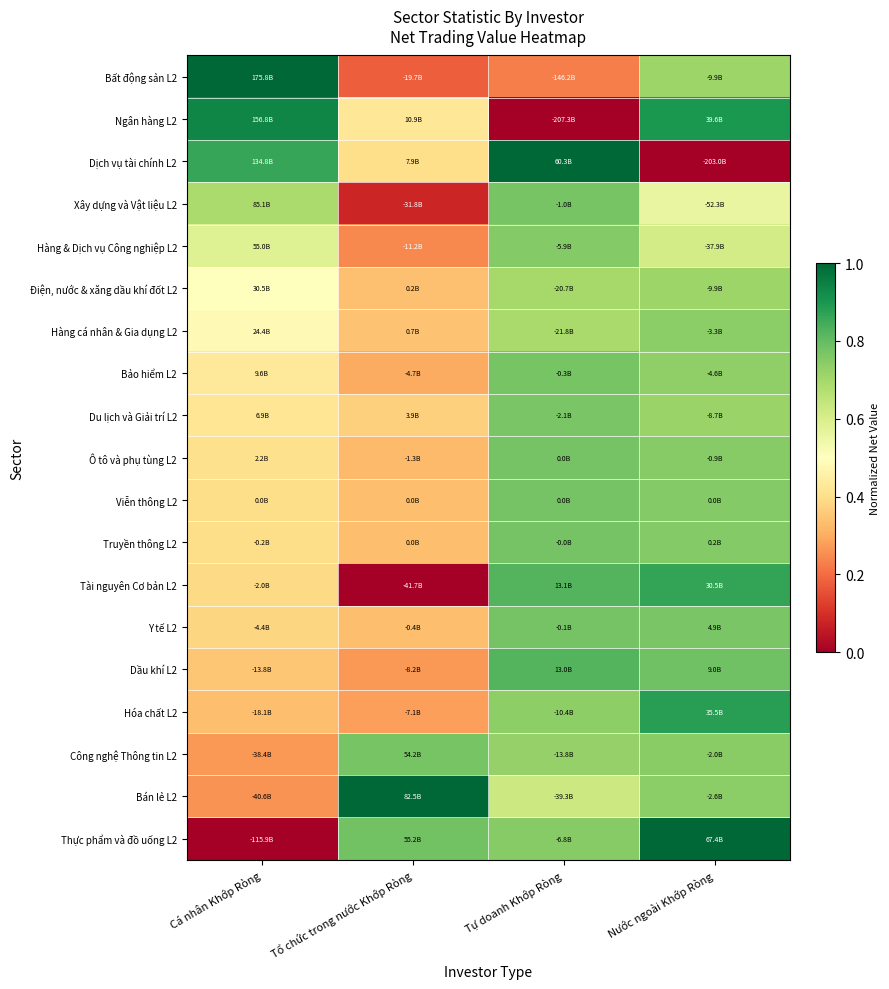

Reading left to right, extract all data points from this chart.

Bất động sản L2: Cá nhân Khớp Ròng=1.0	Tổ chức trong nước Khớp Ròng=0.2	Tự doanh Khớp Ròng=0.2	Nước ngoài Khớp Ròng=0.7
Ngân hàng L2: Cá nhân Khớp Ròng=0.9	Tổ chức trong nước Khớp Ròng=0.4	Tự doanh Khớp Ròng=0.0	Nước ngoài Khớp Ròng=0.9
Dịch vụ tài chính L2: Cá nhân Khớp Ròng=0.9	Tổ chức trong nước Khớp Ròng=0.4	Tự doanh Khớp Ròng=1.0	Nước ngoài Khớp Ròng=0.0
Xây dựng và Vật liệu L2: Cá nhân Khớp Ròng=0.7	Tổ chức trong nước Khớp Ròng=0.1	Tự doanh Khớp Ròng=0.8	Nước ngoài Khớp Ròng=0.6
Hàng & Dịch vụ Công nghiệp L2: Cá nhân Khớp Ròng=0.6	Tổ chức trong nước Khớp Ròng=0.2	Tự doanh Khớp Ròng=0.8	Nước ngoài Khớp Ròng=0.6
Điện, nước & xăng dầu khí đốt L2: Cá nhân Khớp Ròng=0.5	Tổ chức trong nước Khớp Ròng=0.3	Tự doanh Khớp Ròng=0.7	Nước ngoài Khớp Ròng=0.7
Hàng cá nhân & Gia dụng L2: Cá nhân Khớp Ròng=0.5	Tổ chức trong nước Khớp Ròng=0.3	Tự doanh Khớp Ròng=0.7	Nước ngoài Khớp Ròng=0.7
Bảo hiểm L2: Cá nhân Khớp Ròng=0.4	Tổ chức trong nước Khớp Ròng=0.3	Tự doanh Khớp Ròng=0.8	Nước ngoài Khớp Ròng=0.7
Du lịch và Giải trí L2: Cá nhân Khớp Ròng=0.4	Tổ chức trong nước Khớp Ròng=0.4	Tự doanh Khớp Ròng=0.8	Nước ngoài Khớp Ròng=0.7
Ô tô và phụ tùng L2: Cá nhân Khớp Ròng=0.4	Tổ chức trong nước Khớp Ròng=0.3	Tự doanh Khớp Ròng=0.8	Nước ngoài Khớp Ròng=0.7
Viễn thông L2: Cá nhân Khớp Ròng=0.4	Tổ chức trong nước Khớp Ròng=0.3	Tự doanh Khớp Ròng=0.8	Nước ngoài Khớp Ròng=0.8
Truyền thông L2: Cá nhân Khớp Ròng=0.4	Tổ chức trong nước Khớp Ròng=0.3	Tự doanh Khớp Ròng=0.8	Nước ngoài Khớp Ròng=0.8
Tài nguyên Cơ bản L2: Cá nhân Khớp Ròng=0.4	Tổ chức trong nước Khớp Ròng=0.0	Tự doanh Khớp Ròng=0.8	Nước ngoài Khớp Ròng=0.9
Y tế L2: Cá nhân Khớp Ròng=0.4	Tổ chức trong nước Khớp Ròng=0.3	Tự doanh Khớp Ròng=0.8	Nước ngoài Khớp Ròng=0.8
Dầu khí L2: Cá nhân Khớp Ròng=0.4	Tổ chức trong nước Khớp Ròng=0.3	Tự doanh Khớp Ròng=0.8	Nước ngoài Khớp Ròng=0.8
Hóa chất L2: Cá nhân Khớp Ròng=0.3	Tổ chức trong nước Khớp Ròng=0.3	Tự doanh Khớp Ròng=0.7	Nước ngoài Khớp Ròng=0.9
Công nghệ Thông tin L2: Cá nhân Khớp Ròng=0.3	Tổ chức trong nước Khớp Ròng=0.8	Tự doanh Khớp Ròng=0.7	Nước ngoài Khớp Ròng=0.7
Bán lẻ L2: Cá nhân Khớp Ròng=0.3	Tổ chức trong nước Khớp Ròng=1.0	Tự doanh Khớp Ròng=0.6	Nước ngoài Khớp Ròng=0.7
Thực phẩm và đồ uống L2: Cá nhân Khớp Ròng=0.0	Tổ chức trong nước Khớp Ròng=0.8	Tự doanh Khớp Ròng=0.7	Nước ngoài Khớp Ròng=1.0